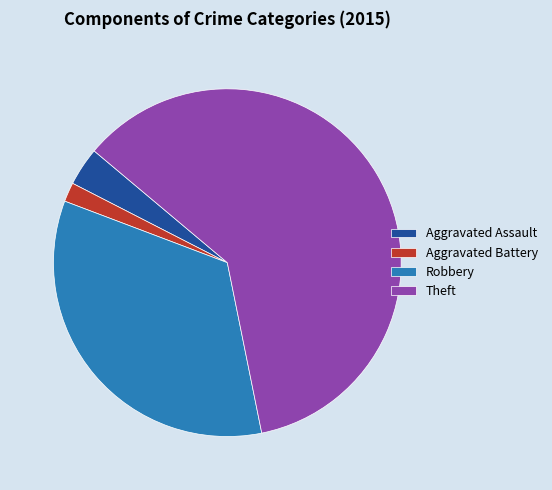

Count the number of slices in the pie.

4